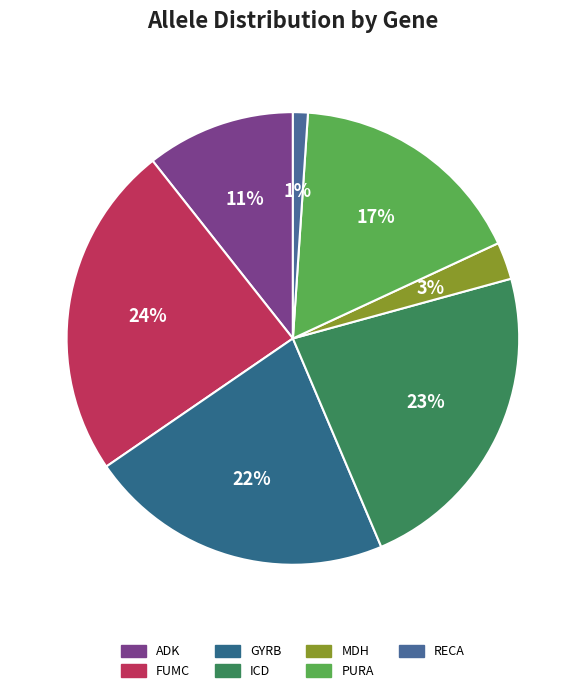

To the nearest percent, what is the average slice percentage?

14%